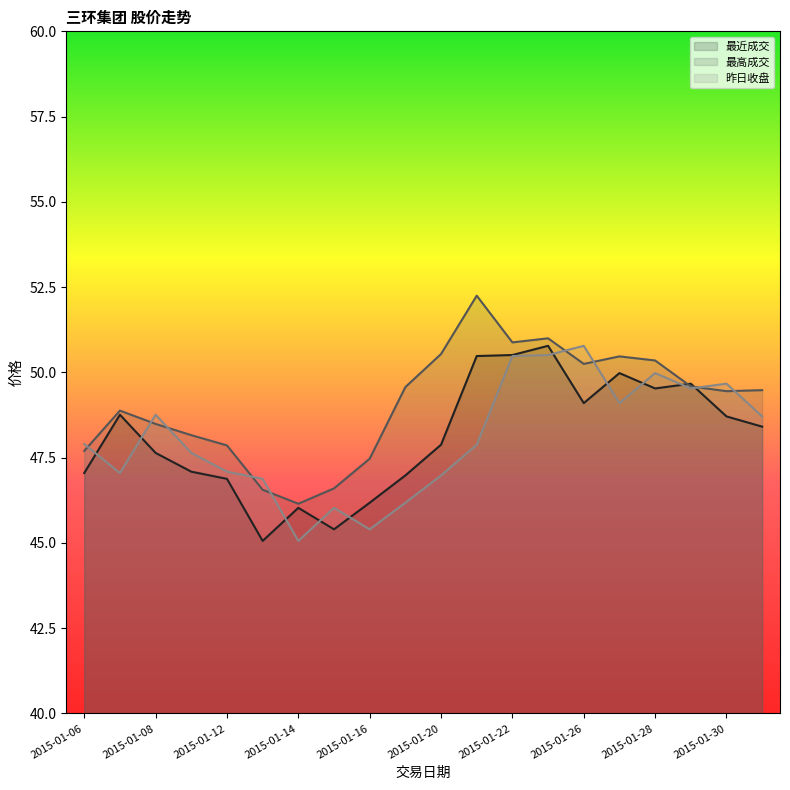

What is the difference between the highest and lowest values at 2015-01-27?

1.4